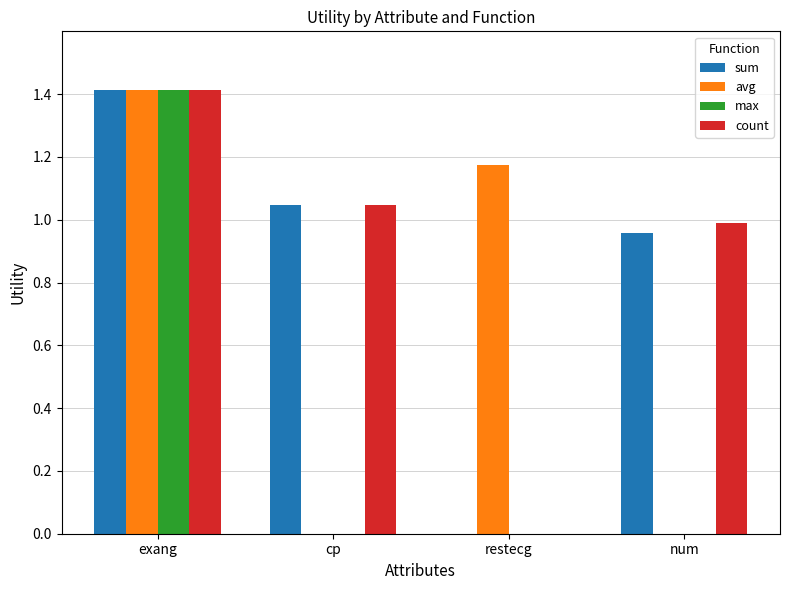

Read the count value at exang.

1.4